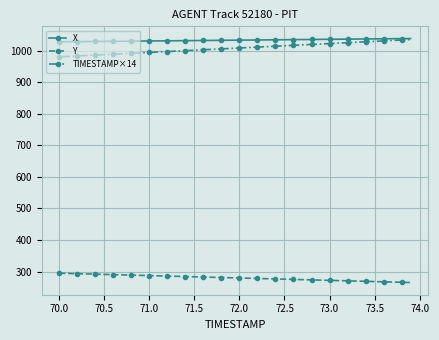

True or false: Y and TIMESTAMP×14 cross at least once.

False